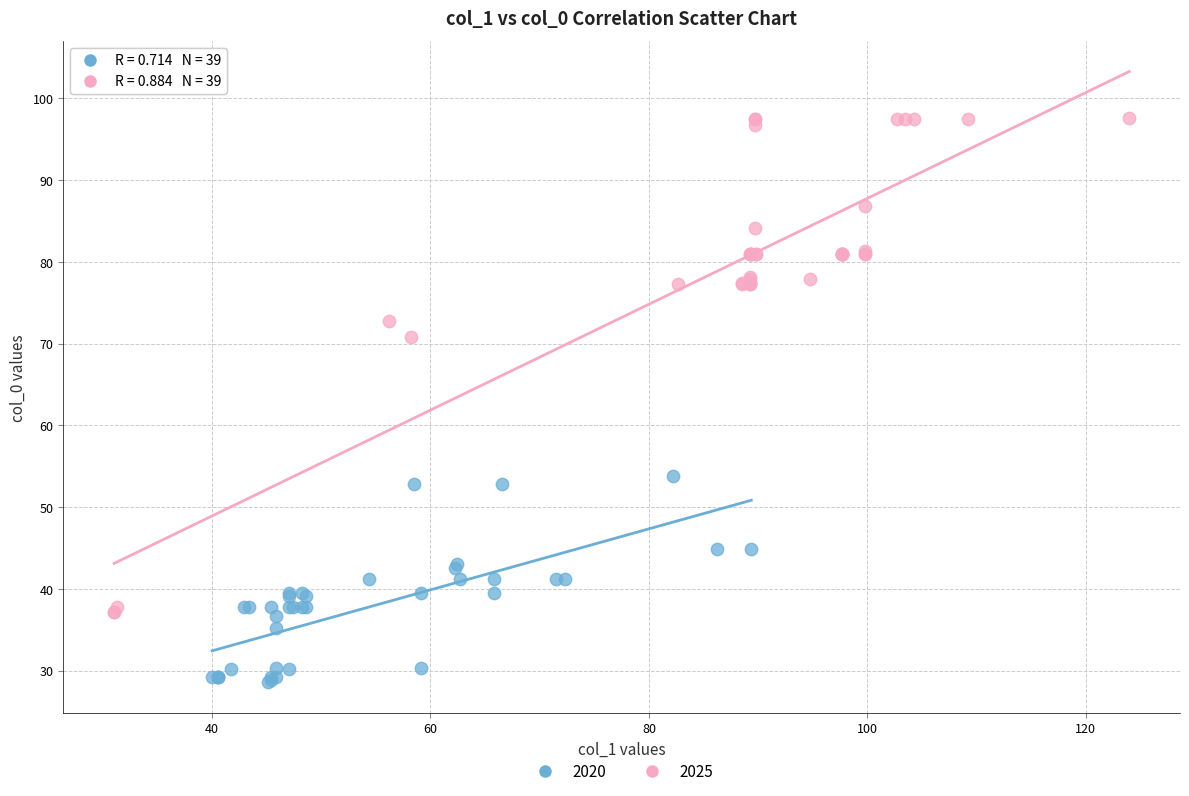

Which series reaches the minimum Y coordinate?

2020